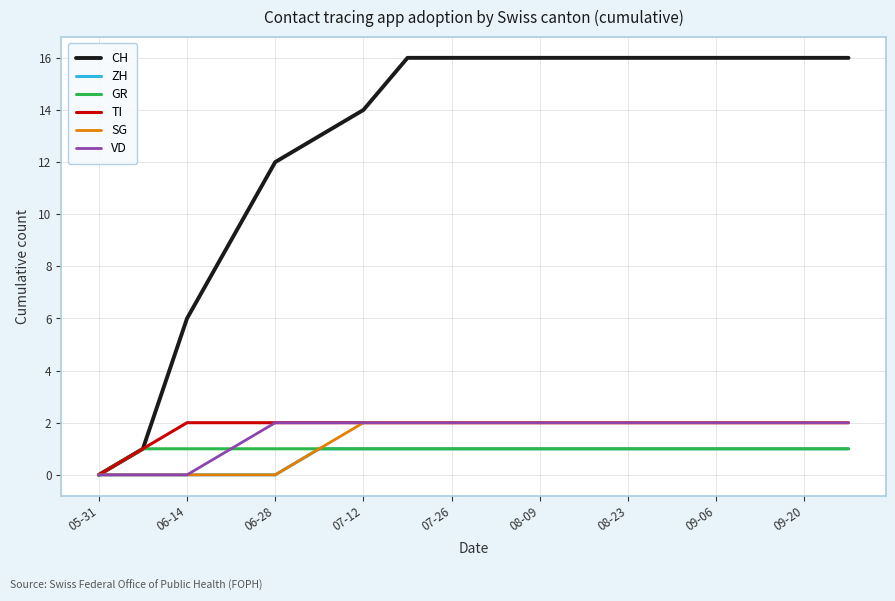

Which series has the widest spread of values?

CH